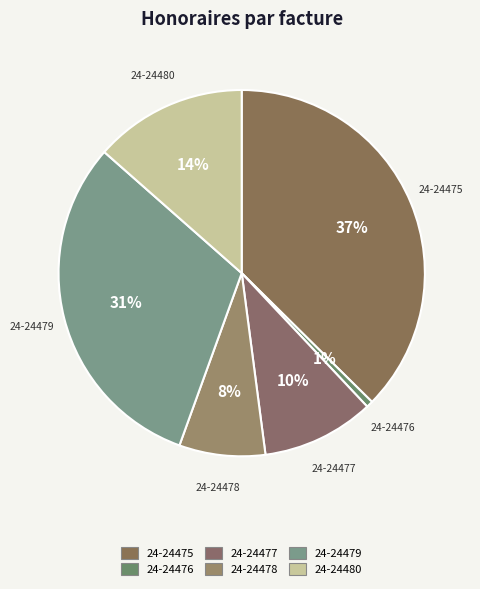

Count the number of slices in the pie.

6